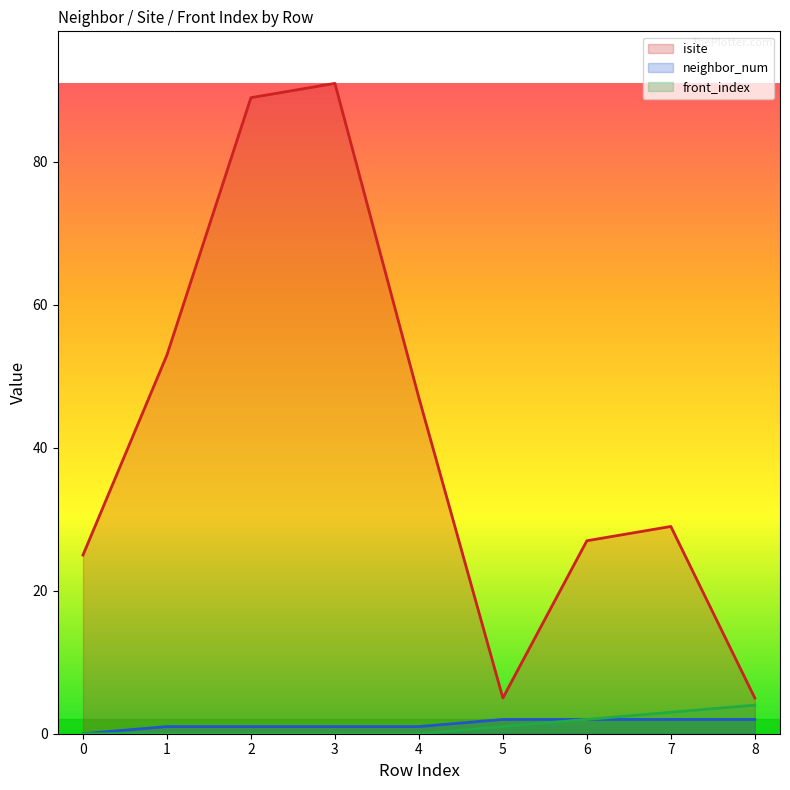

How many distinct data groups are displayed?

3